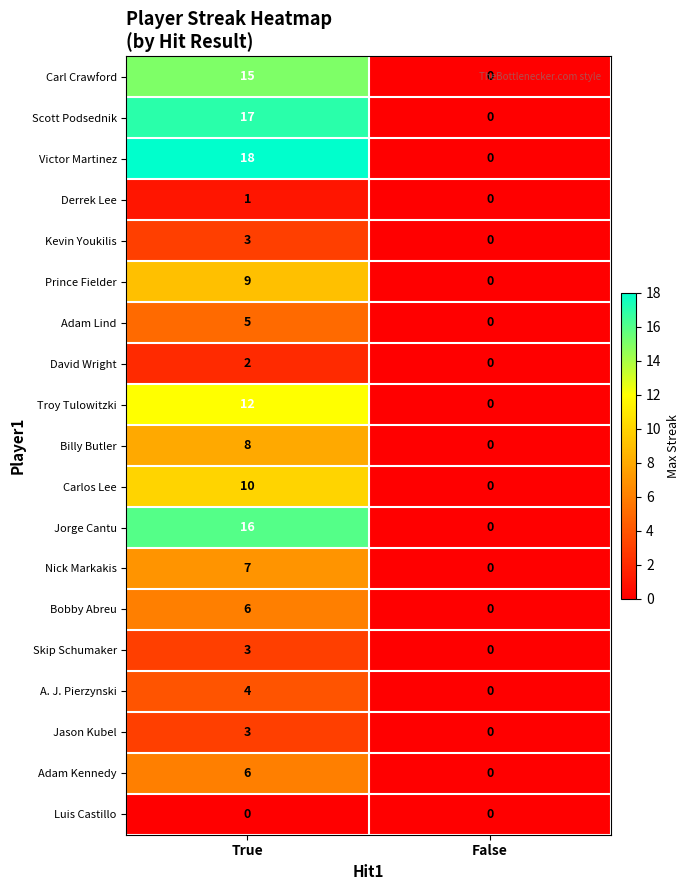

List the labels in order of Derrek Lee value, smallest first.

False, True